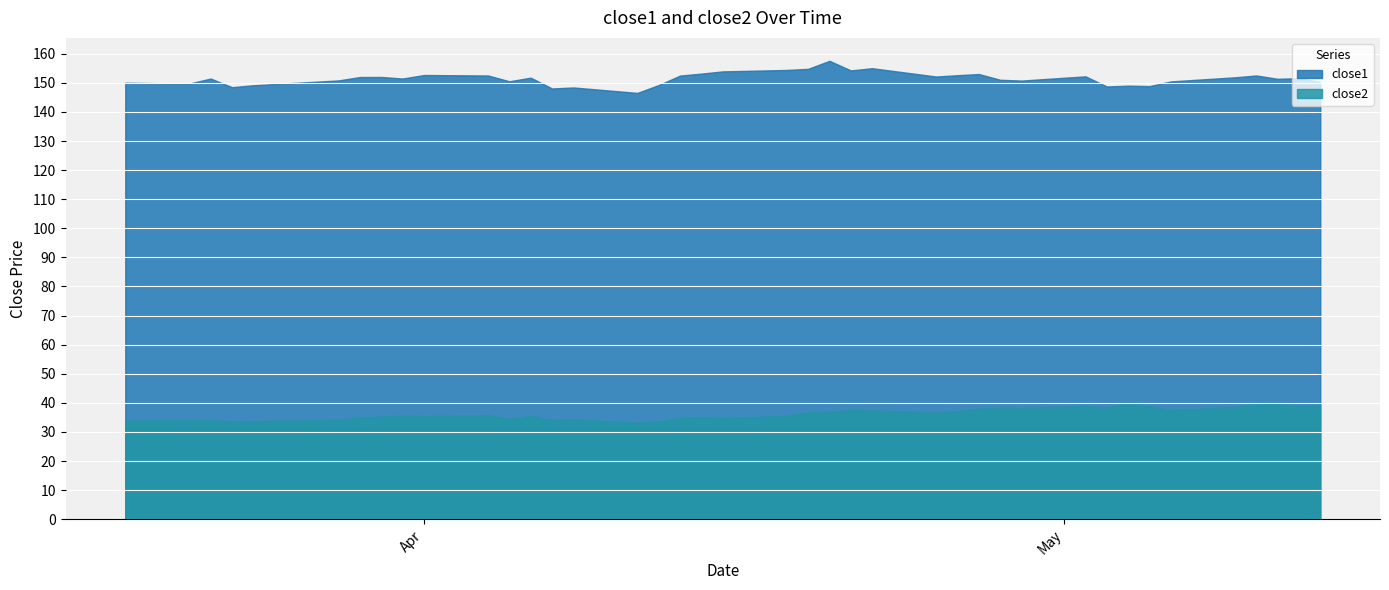

Rank the series by their maximum value, from lowest to highest.

close2, close1